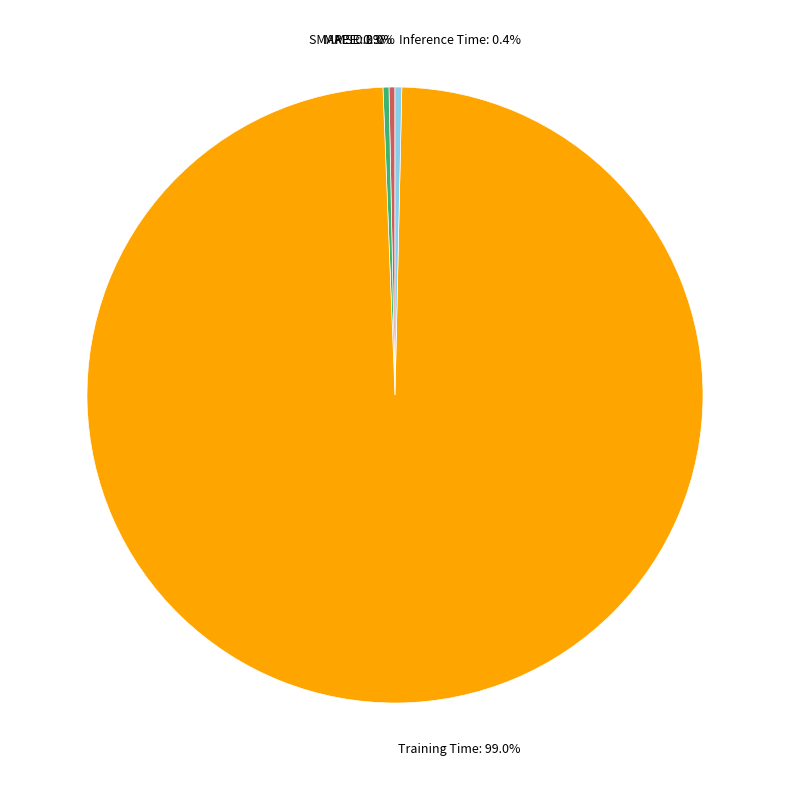

What is the largest slice in the pie chart?

Training Time